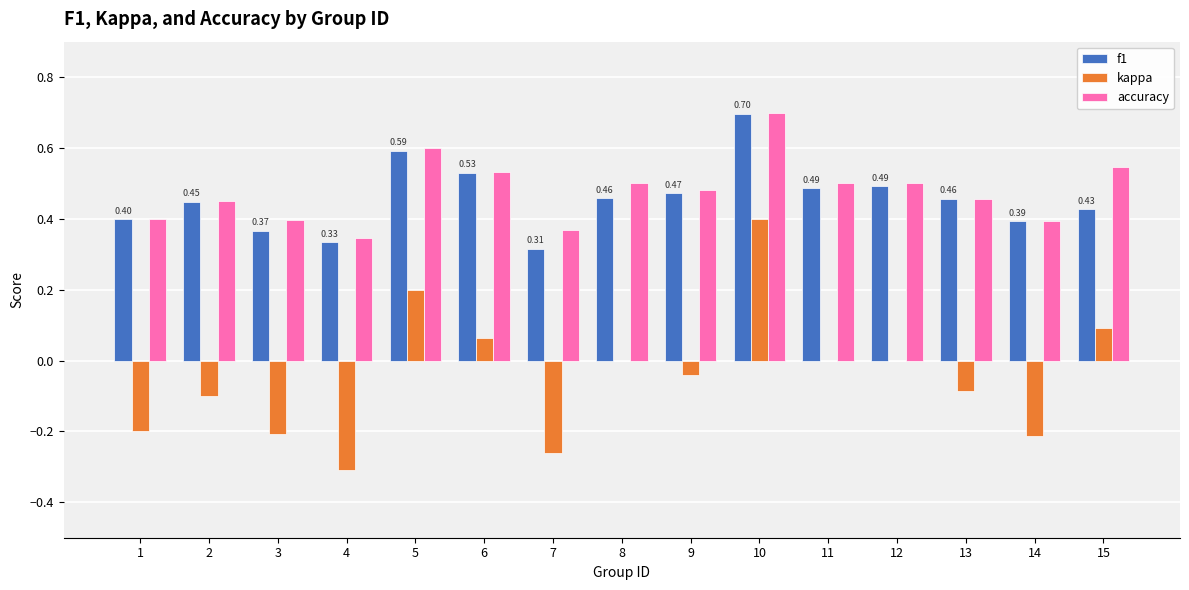

What is the sum of the f1 values at 13 and 14?

0.8